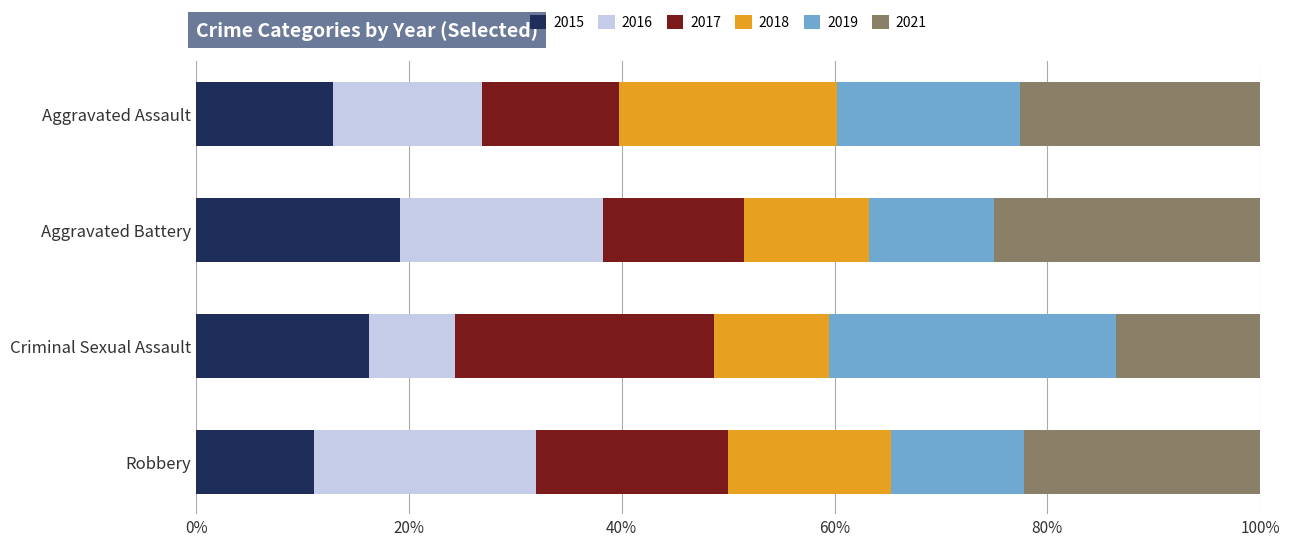

The 2015 series shows 20.5 at Aggravated Assault. True or false?

False